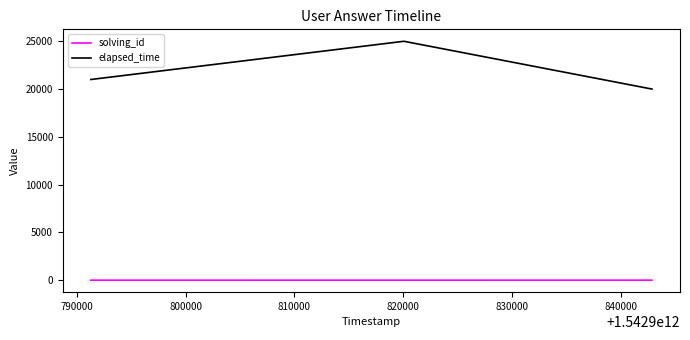

What is the sum of all solving_id values?

6